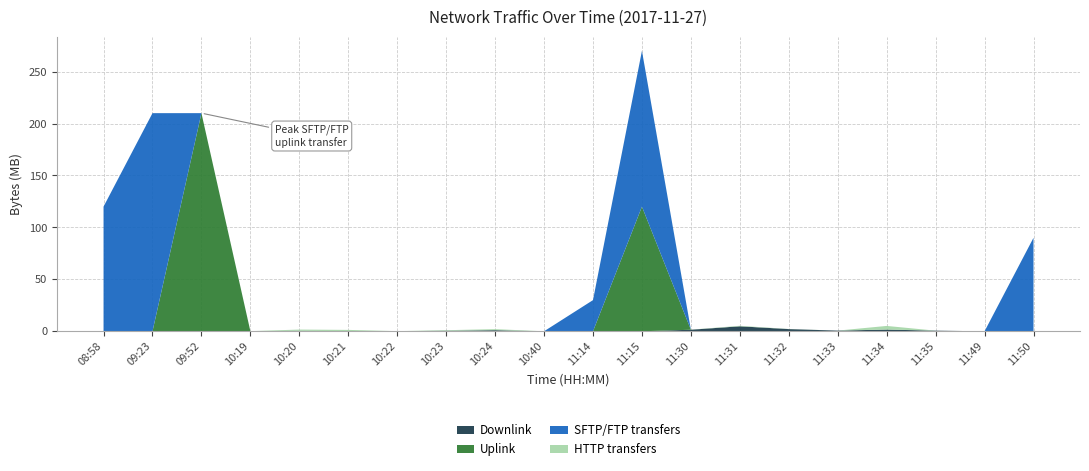

Reading left to right, transcribe all the data shown in this chart.

downlink_length: 08:58=9161	09:23=1248	09:52=4784	10:19=45560	10:20=464647	10:21=78373	10:22=51263	10:23=519793	10:24=1037204	10:40=250	11:14=401	11:15=8004	11:30=1496892	11:31=4807343	11:32=2109886	11:33=650978	11:34=1629125	11:35=606458	11:49=9426	11:50=6903
uplink_length: 08:58=1909	09:23=598	09:52=210008119	10:19=46422	10:20=1230	10:21=6002	10:22=32196	10:23=2825	10:24=940	10:40=190	11:14=1313	11:15=120007969	11:30=5526	11:31=6284	11:32=13934	11:33=2903	11:34=82764	11:35=2019	11:49=4317	11:50=5059
sftp_ftp: 08:58=120009855	09:23=210003190	09:52=3592	10:19=0	10:20=0	10:21=0	10:22=0	10:23=0	10:24=0	10:40=0	11:14=30007532	11:15=150009434	11:30=0	11:31=0	11:32=0	11:33=0	11:34=0	11:35=0	11:49=0	11:50=90008978
http_other: 08:58=0	09:23=0	09:52=0	10:19=51233	10:20=1192783	10:21=1257482	10:22=51263	10:23=519793	10:24=1037204	10:40=0	11:14=0	11:15=0	11:30=63189	11:31=483028	11:32=99656	11:33=0	11:34=3450319	11:35=0	11:49=0	11:50=0